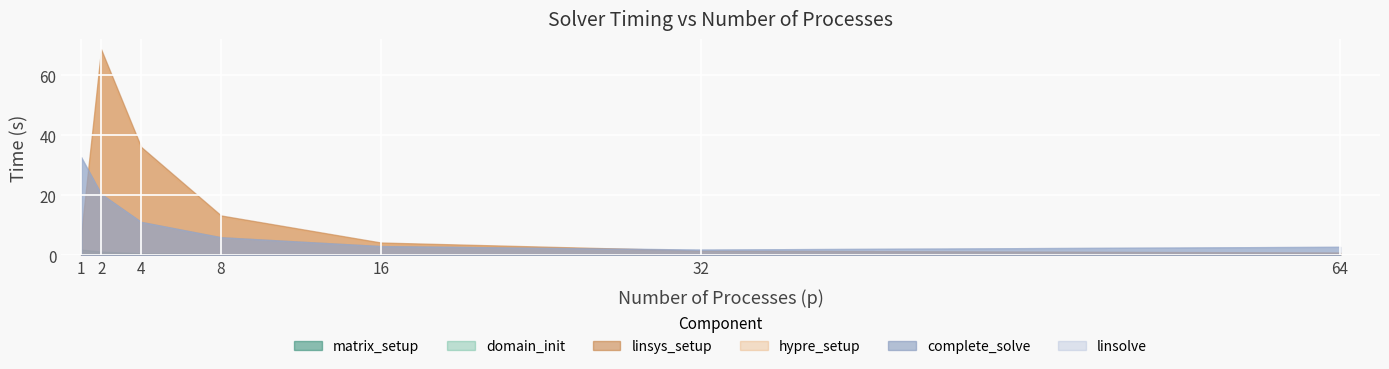

How many interior local valleys does the complete_solve series have?

1